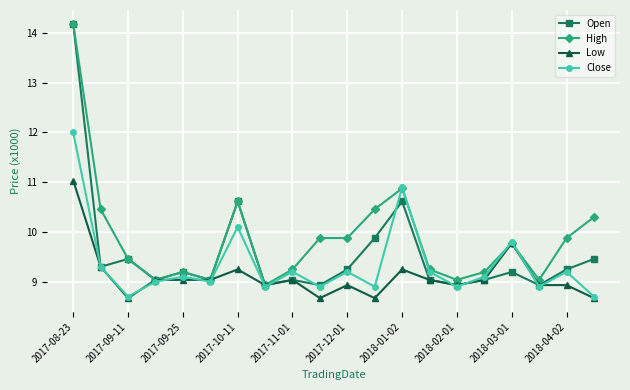

At how many categories does at least one series exceed 10?

6